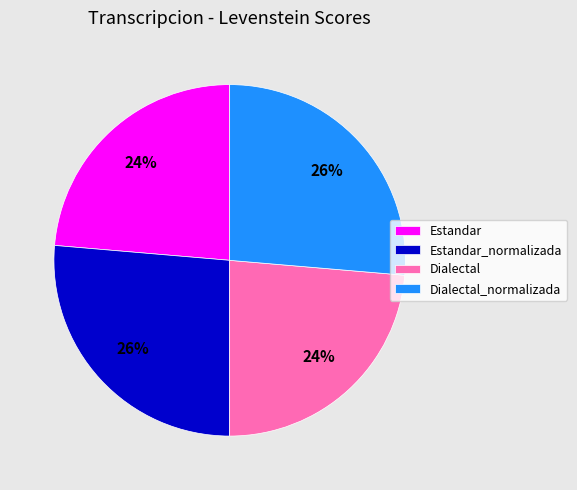

Which has a higher value, Estandar_normalizada or Estandar?

Estandar_normalizada